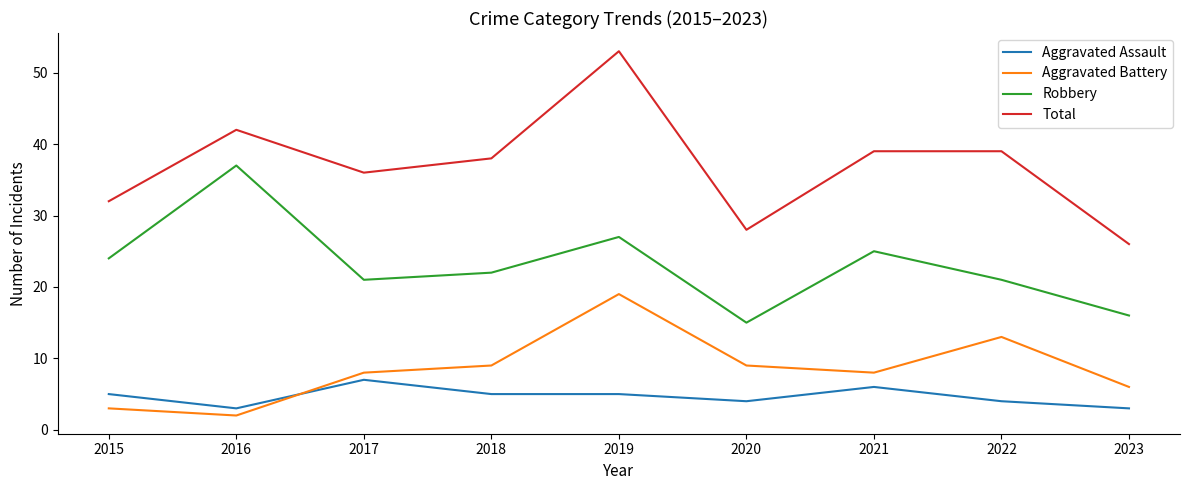

Does the chart have visible grid lines?

No